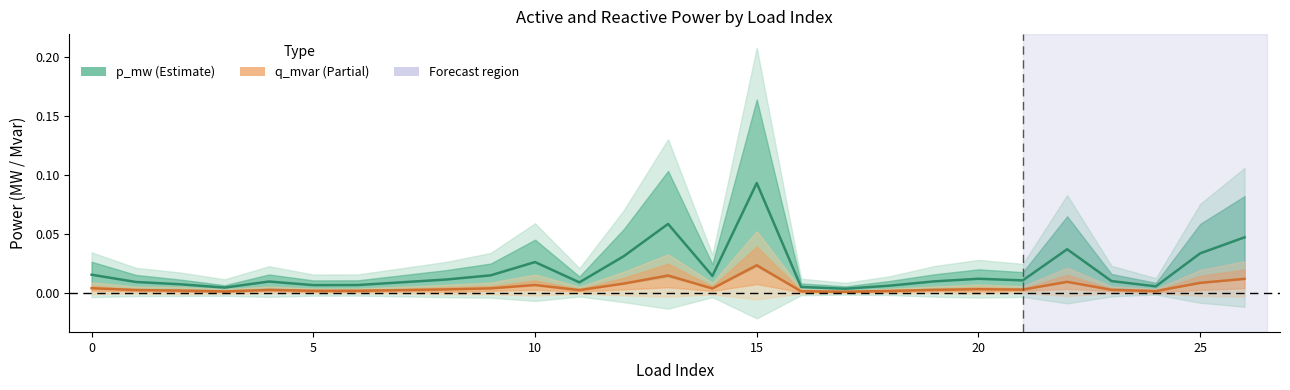

Is it true that q_mvar equals 0.0 at 17?

True